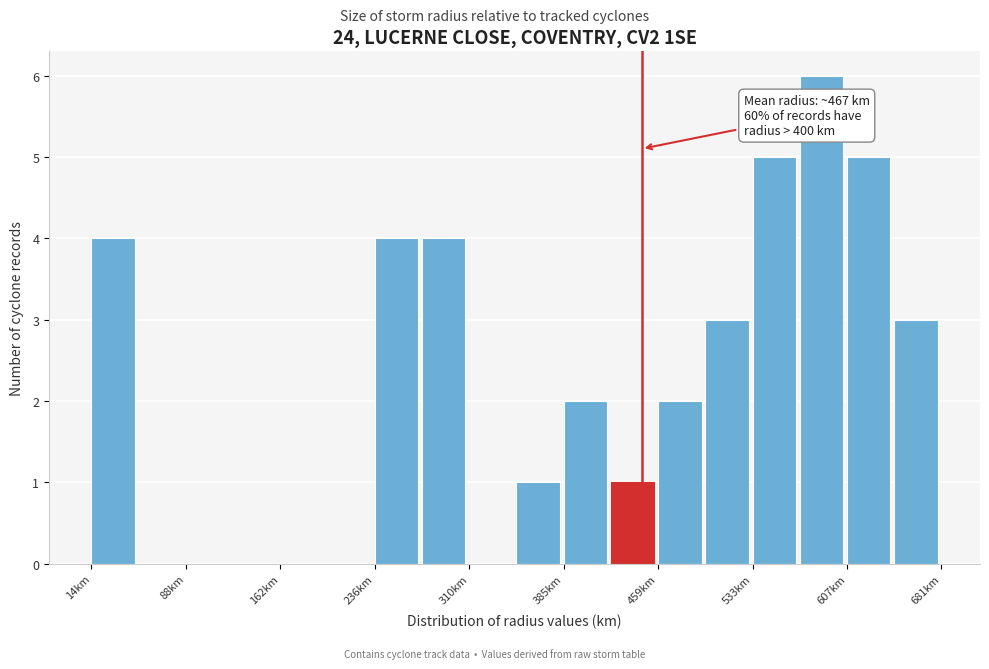

Around what value on the x-axis is the tallest bar? Give the approximate position of its centre, as read against the axis.

590